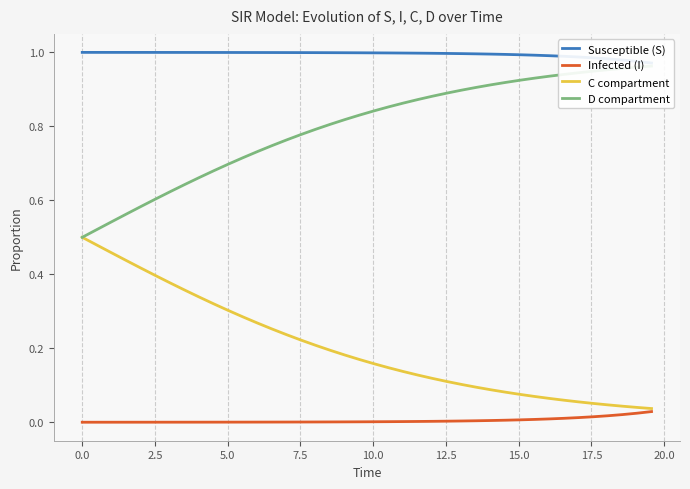

Rank the series by their average value, from lowest to highest.

Infected (I), C compartment, D compartment, Susceptible (S)